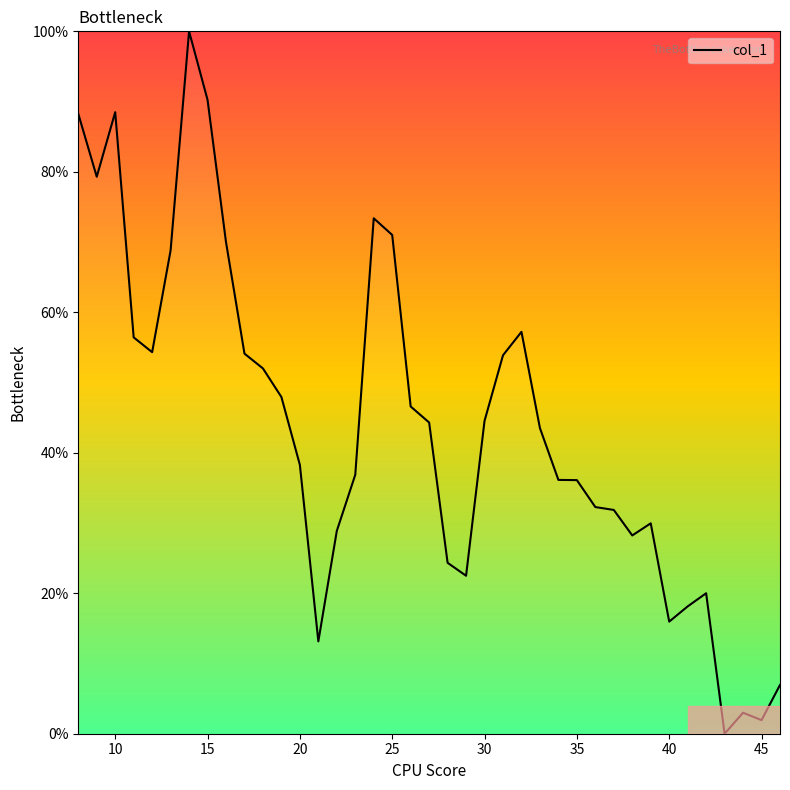

How many interior local peaks (higher than both neighbors) does the data have?

7